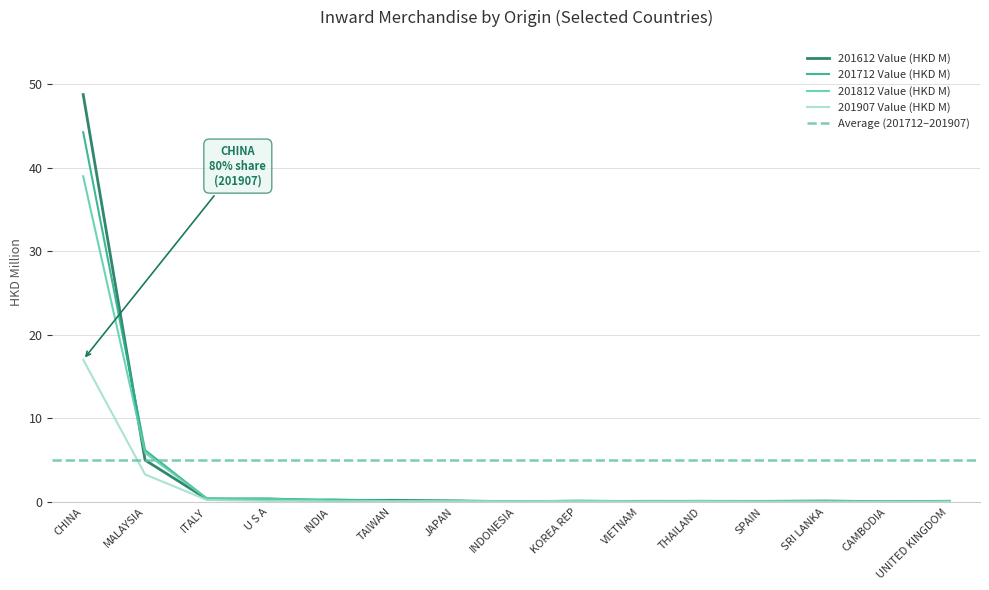

Between VIETNAM and SPAIN, which series saw the biggest shift?

201812 Value (HKD M)